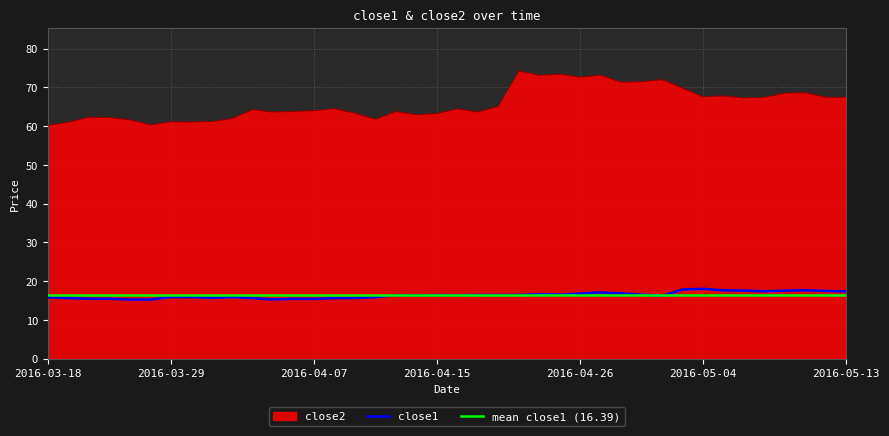

What is the lowest value of the close1 series?

15.3